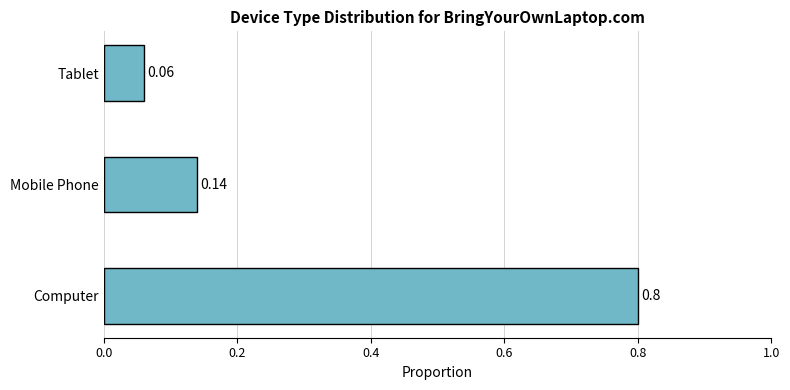

List the labels in order of value, smallest first.

Tablet, Mobile Phone, Computer